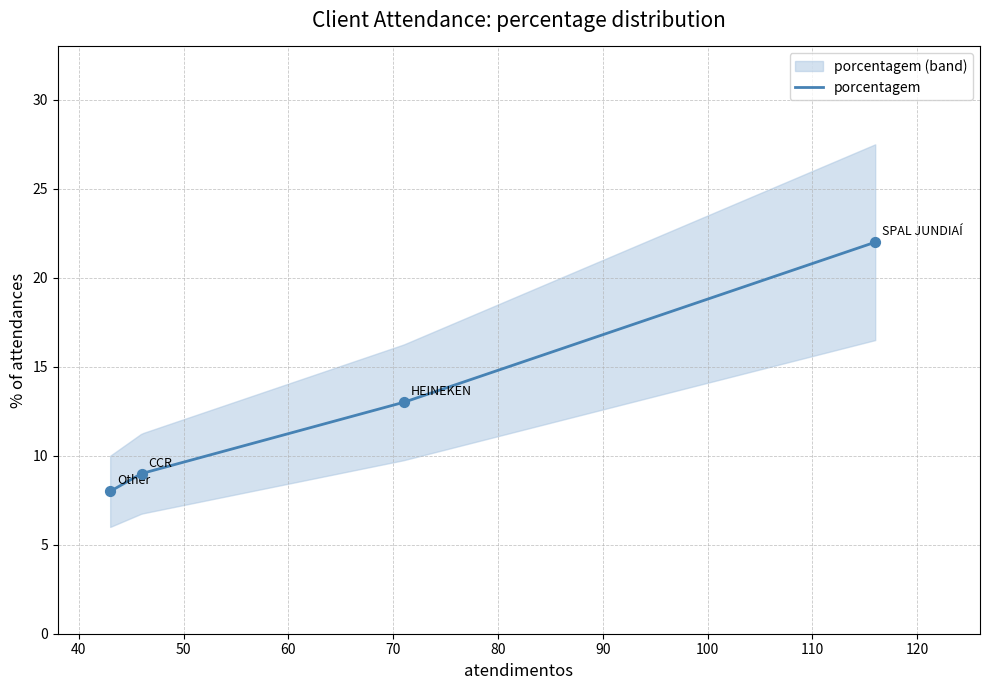

What is the ratio of the value at SPAL JUNDIAÍ to the value at Other?

2.8